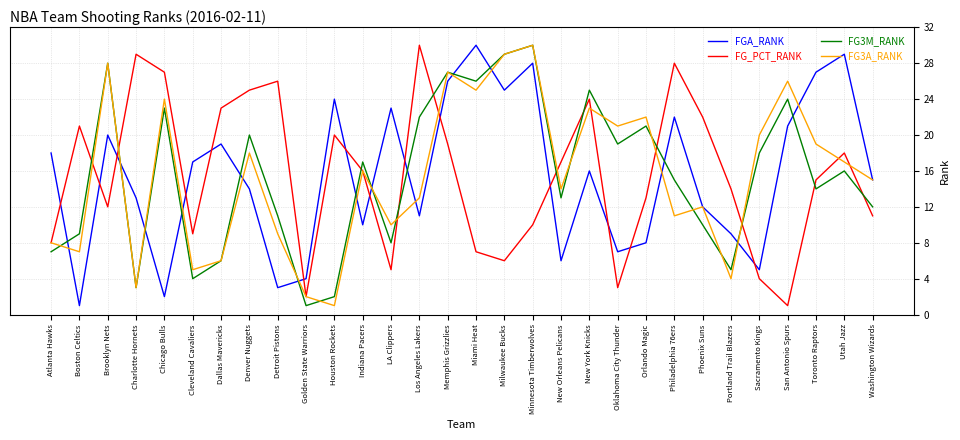

What are all the series names shown in the legend?

FGA_RANK, FG_PCT_RANK, FG3M_RANK, FG3A_RANK